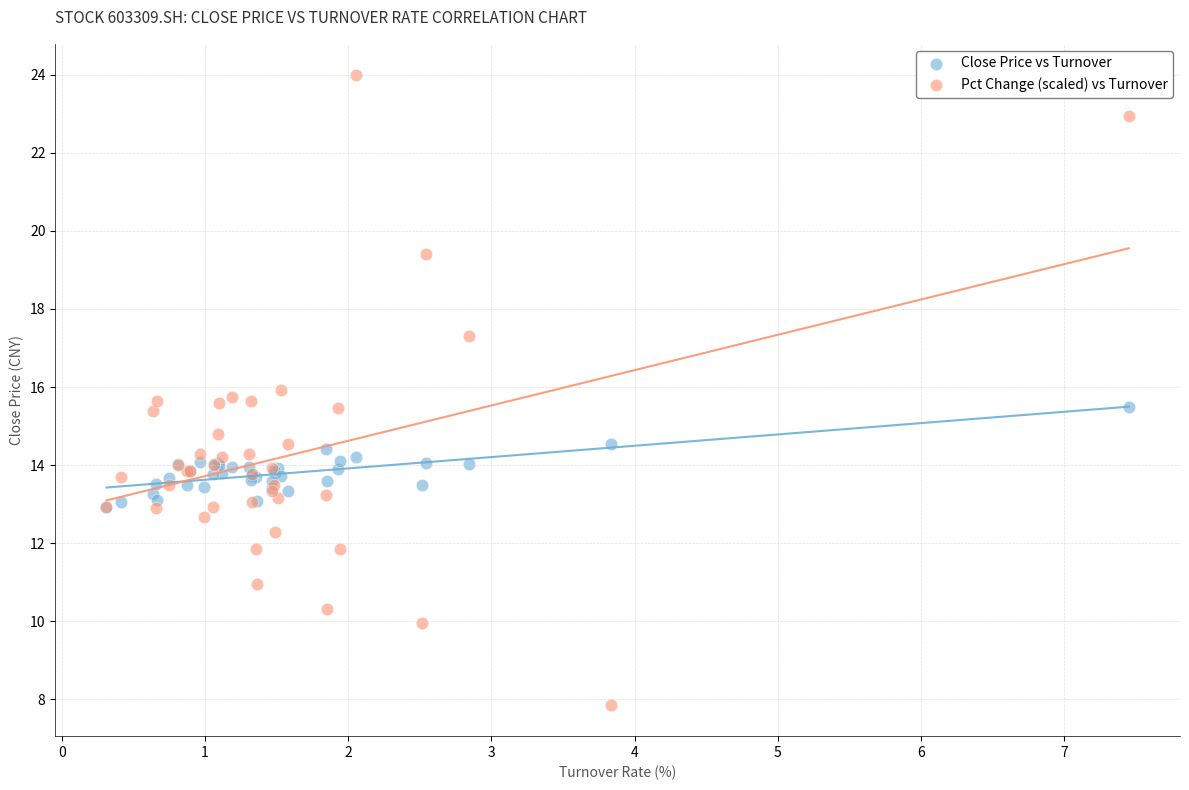

Which series contains the highest Y value?

Pct Change (scaled) vs Turnover